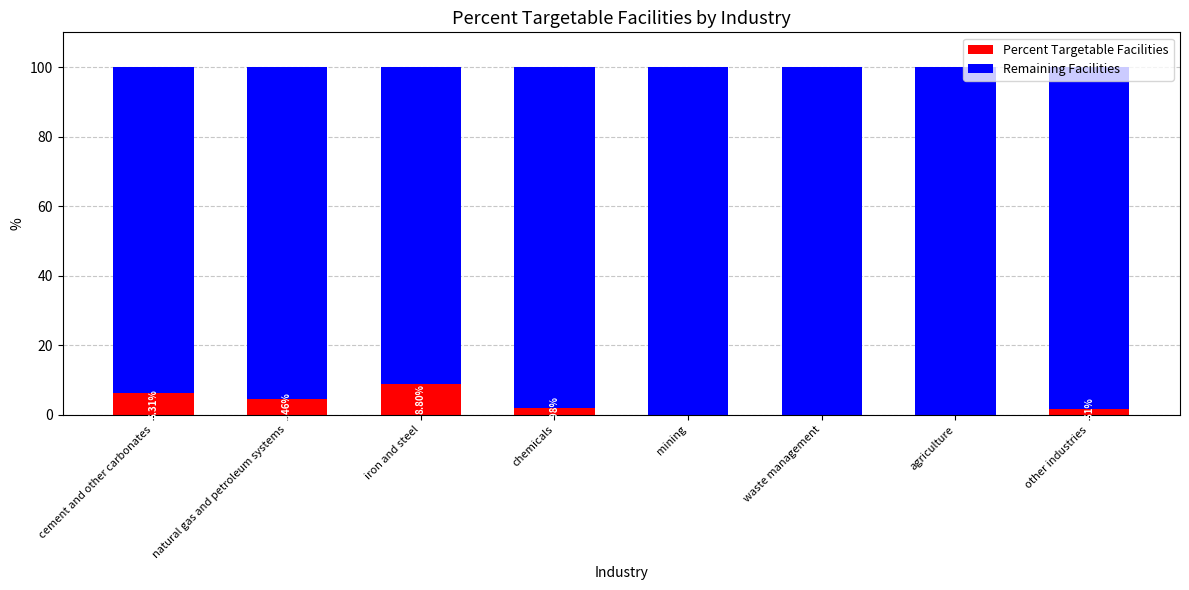

What is the sum of all Percent Targetable Facilities values?

23.2